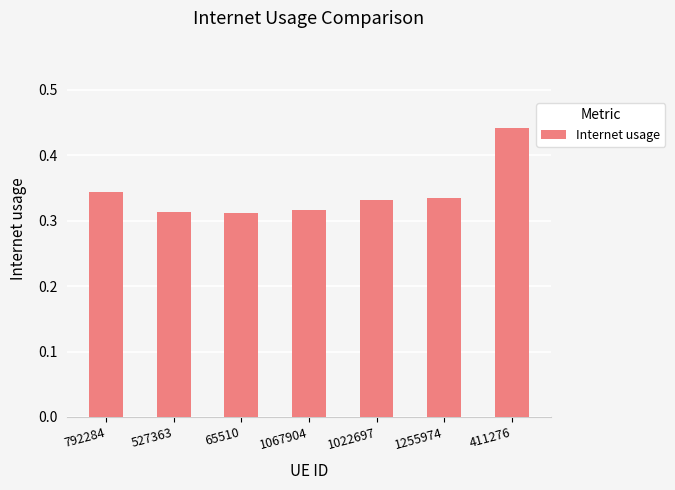

Does the chart contain stacked bars?

No